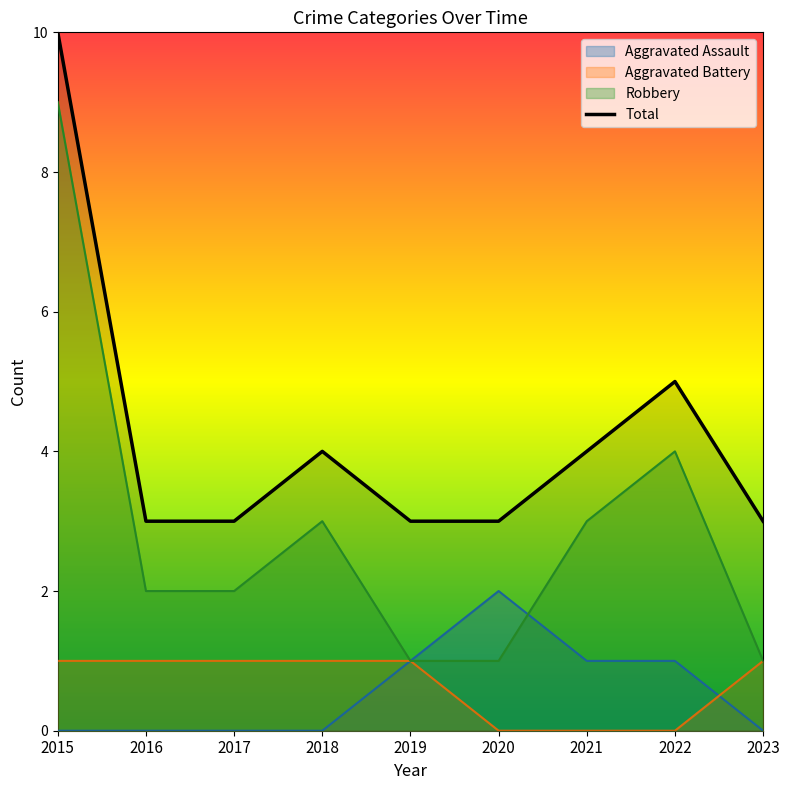

Count the Aggravated Assault values in the range 0 to 1.

8